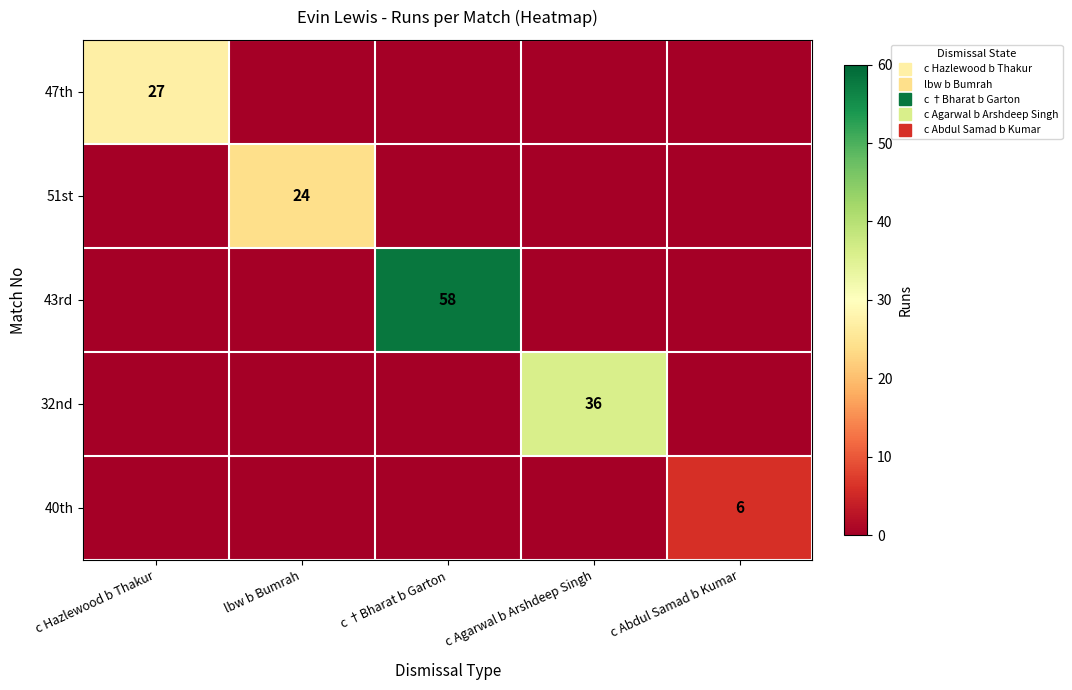

What is the average value of the 51st series?

5